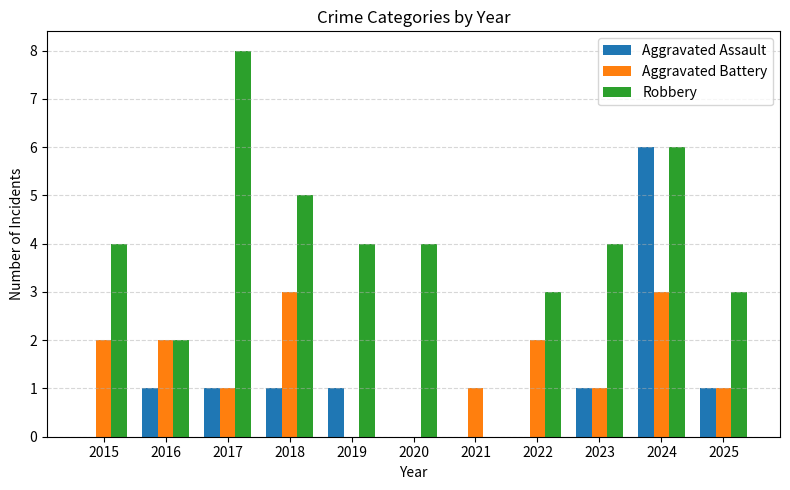

Between 2017 and 2025, which series saw the biggest shift?

Robbery